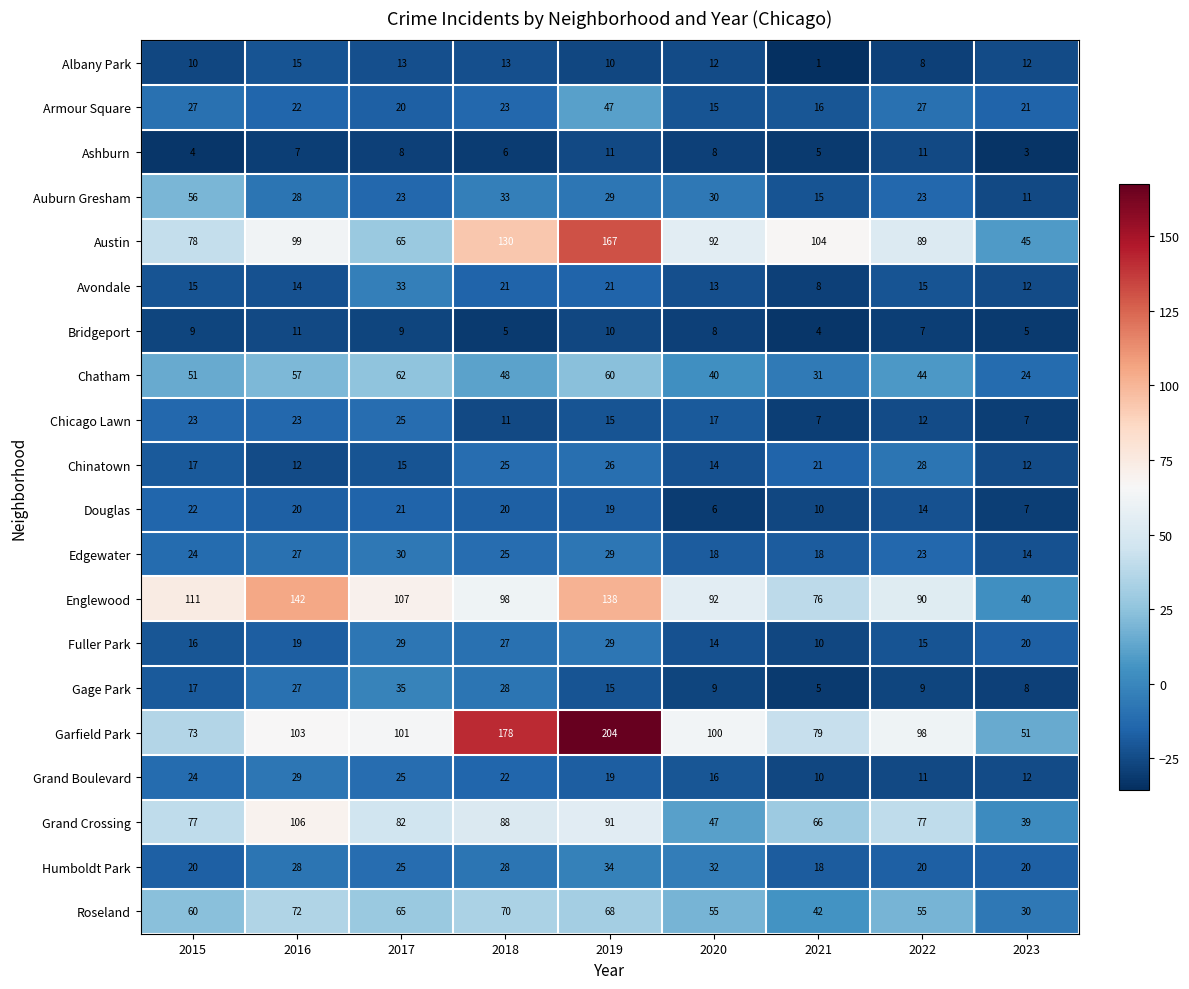

What is the minimum value for Humboldt Park?

18